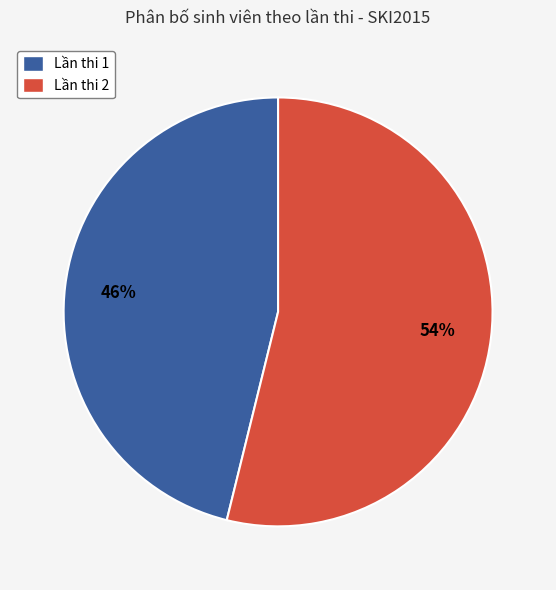

How many slices are in this pie chart?

2